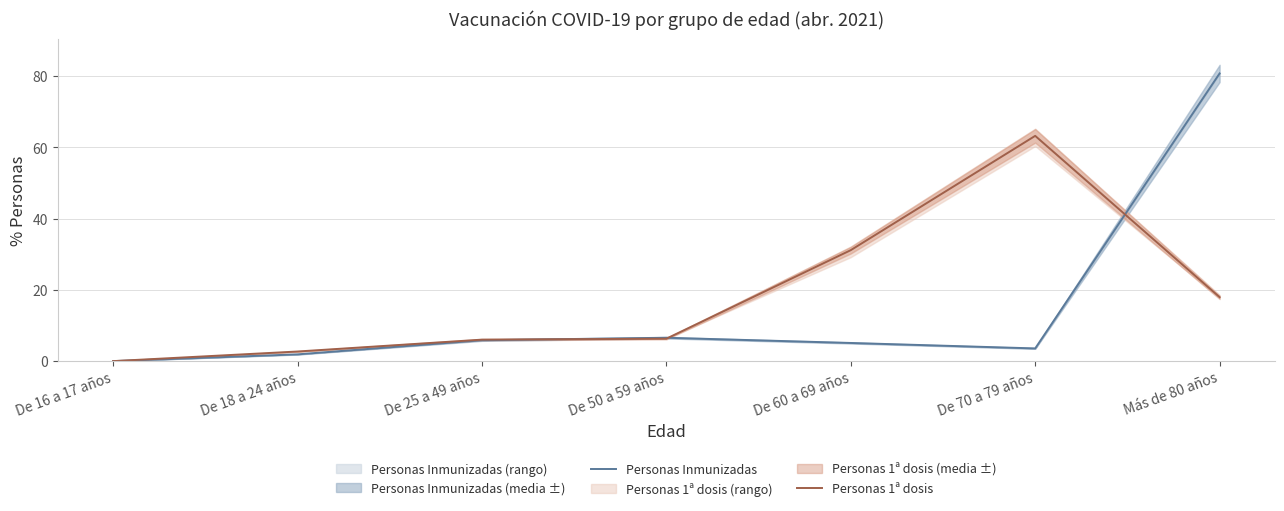

The Personas Inmunizadas series shows 51.1 at De 16 a 17 años. True or false?

False